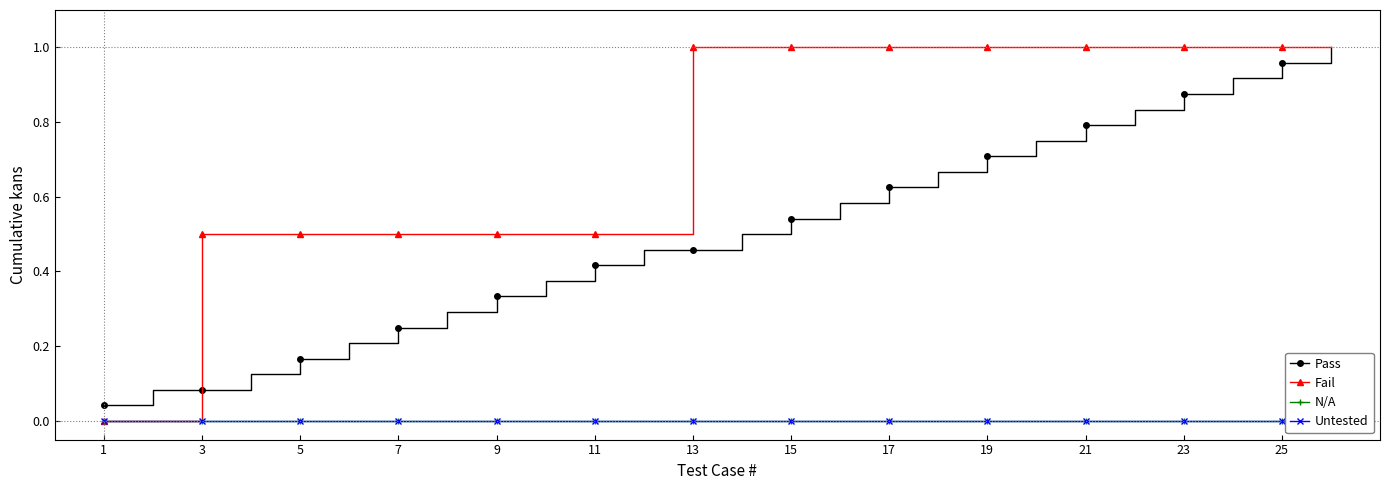

Which category has the lowest value across all series?

1